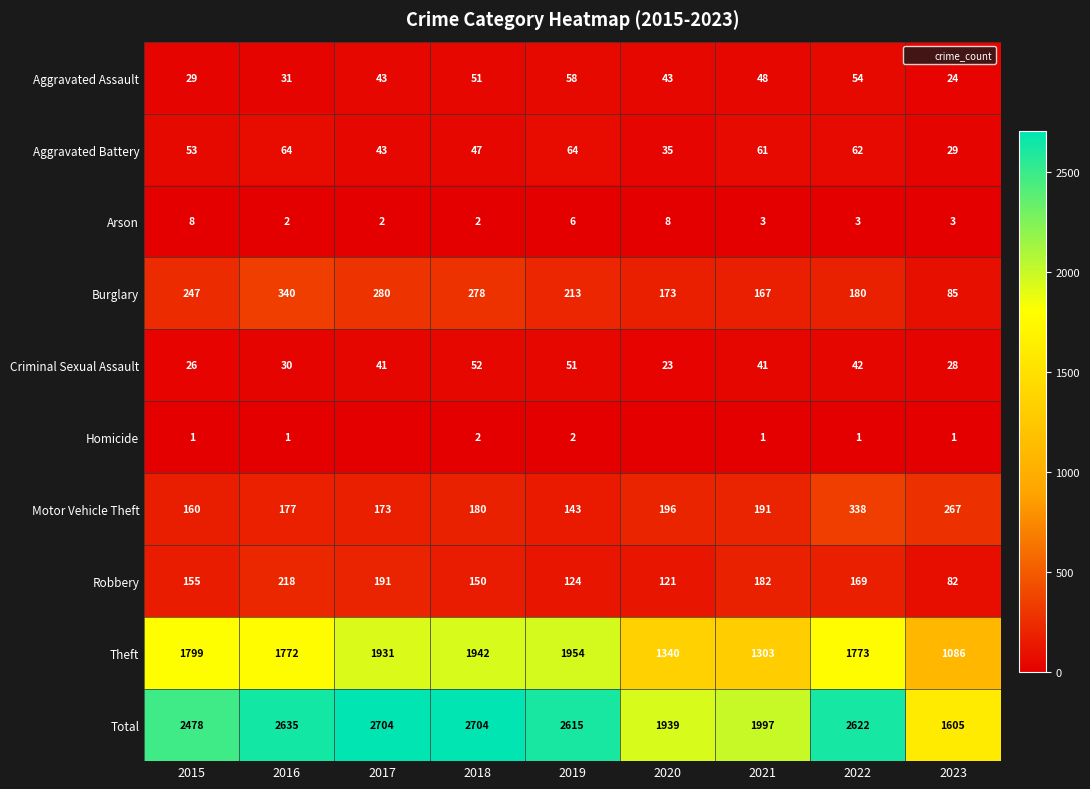

True or false: Aggravated Battery has a value of 35 at 2020.

True